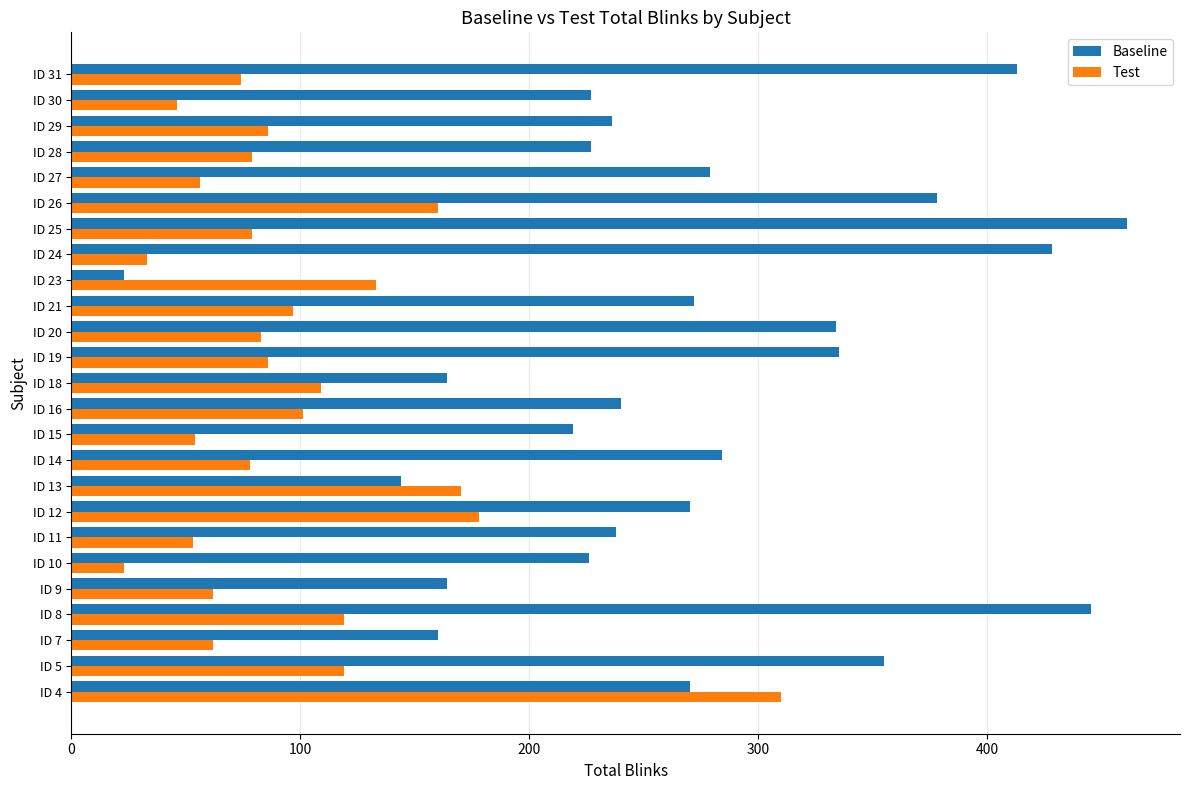

How many values in the Baseline series are below 270?

12